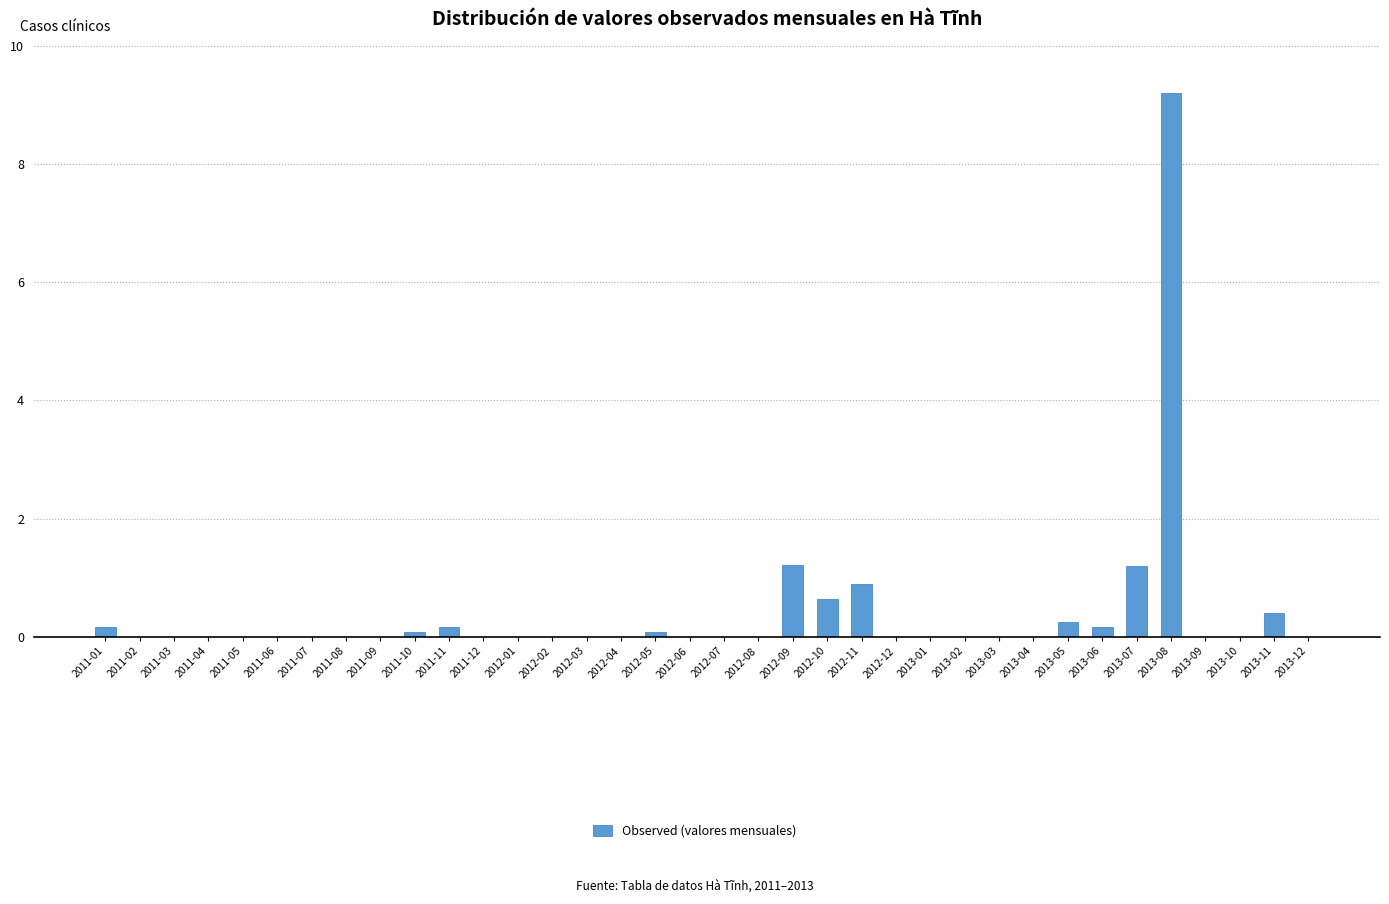

What is the sum of the values at 2013-11 and 2012-01?

0.4